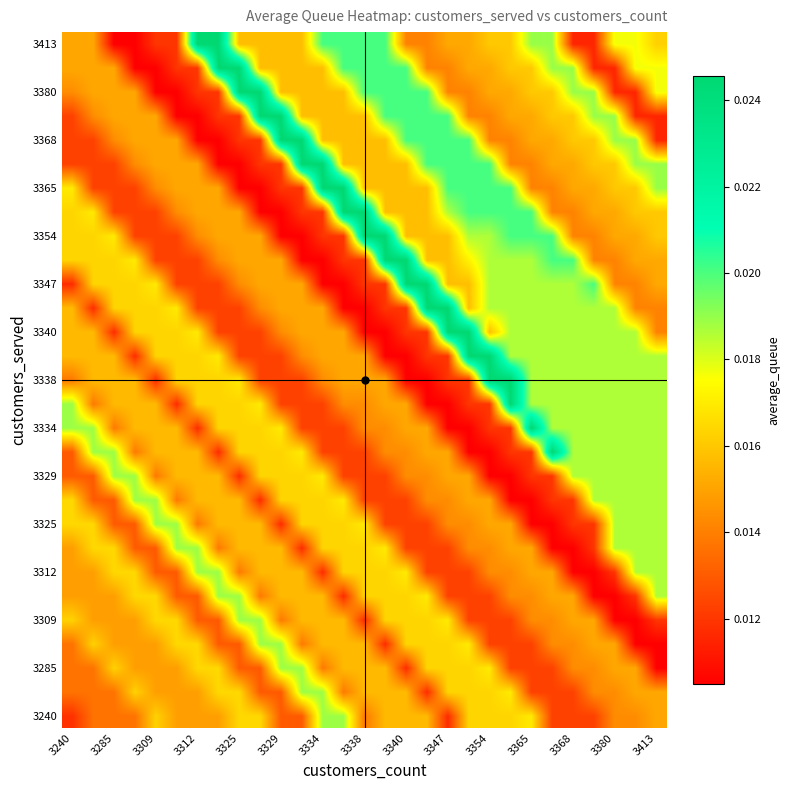

At how many categories does at least one series exceed 0?

29